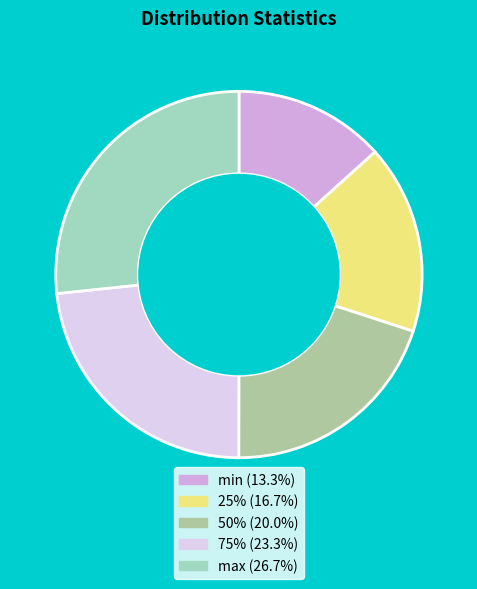

Count the number of slices in the pie.

5